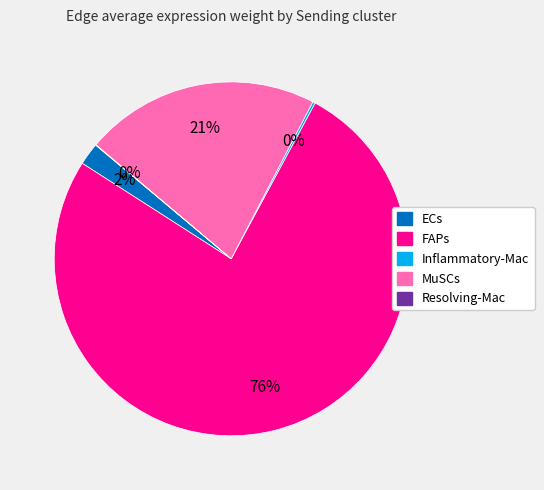

Do ECs and FAPs together represent more than half of the pie?

Yes